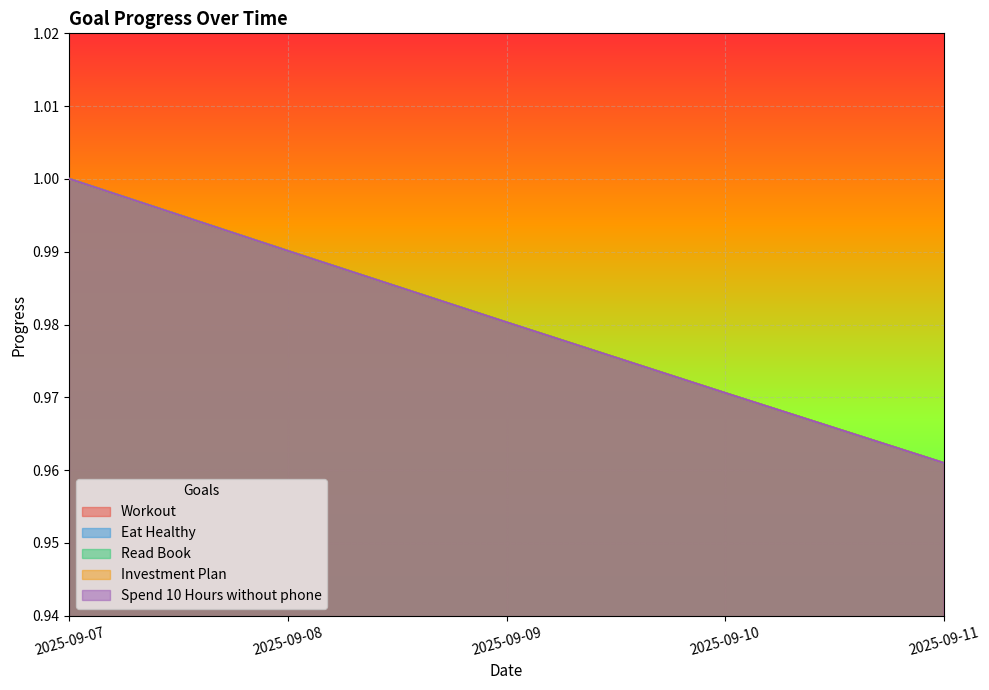

How many distinct data groups are displayed?

5